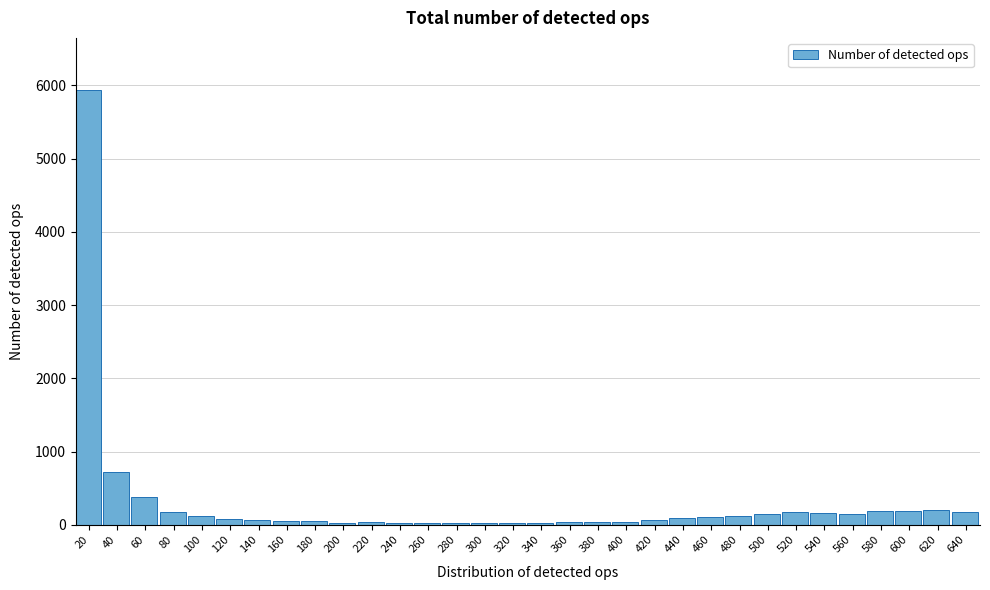

What is the greatest value displayed?

5937